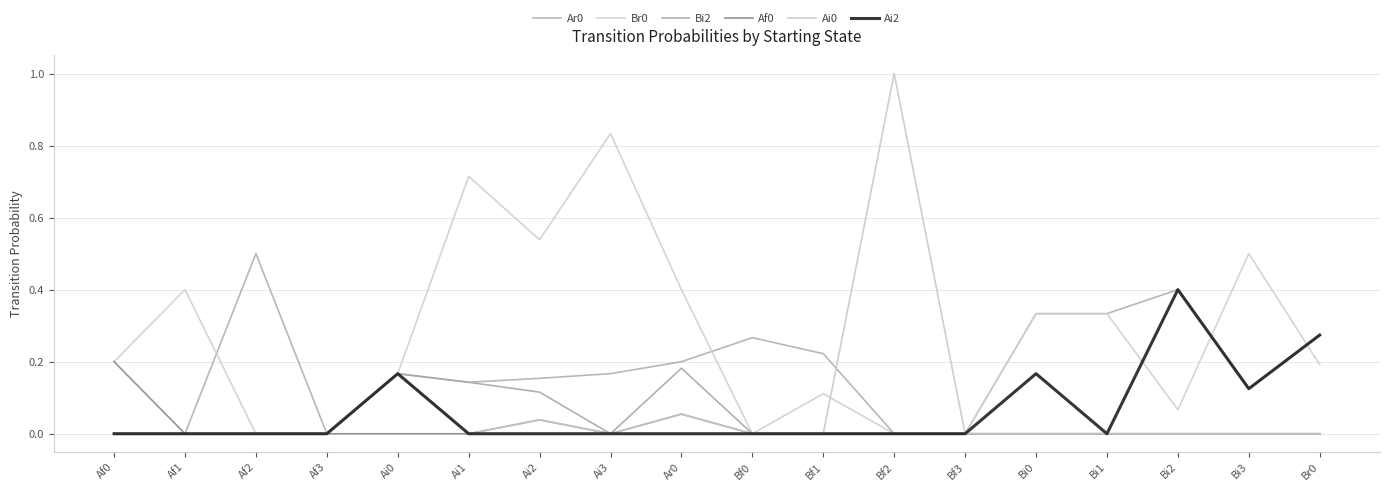

What is the difference between the second highest and minimum values in the Ai0 series?

0.2